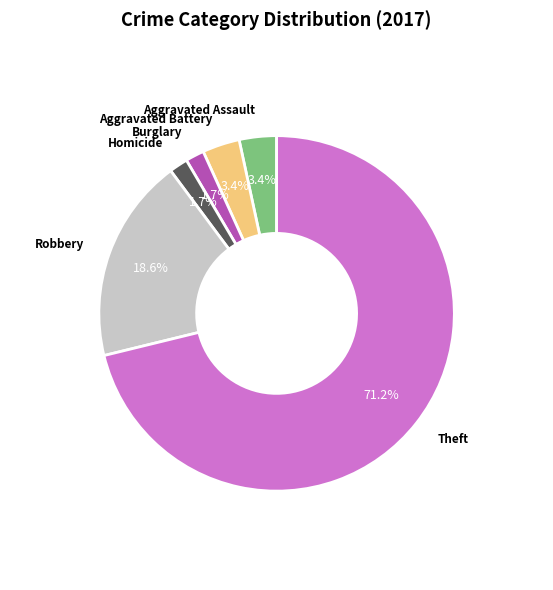

Which slice is the largest?

Theft